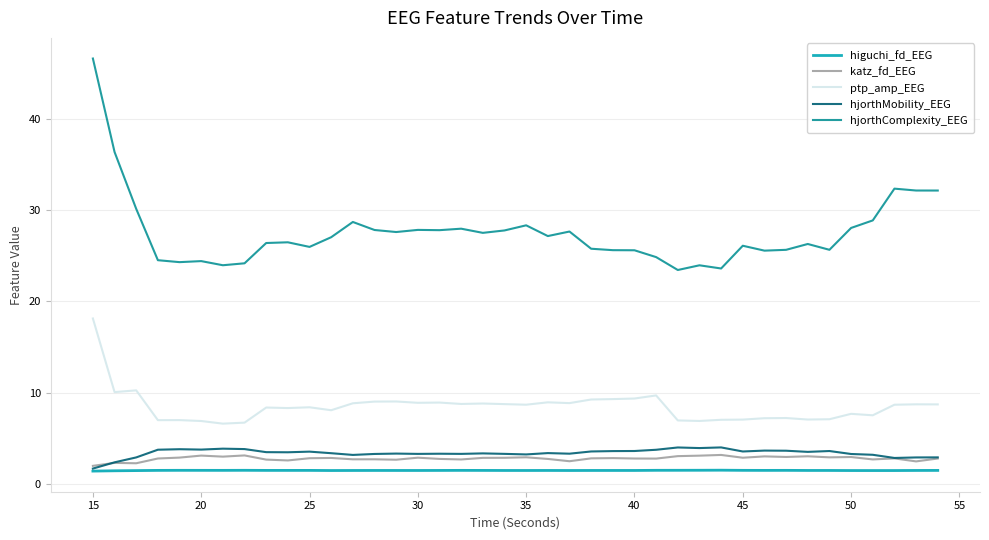

Is this an area chart (filled region under the line)?

No